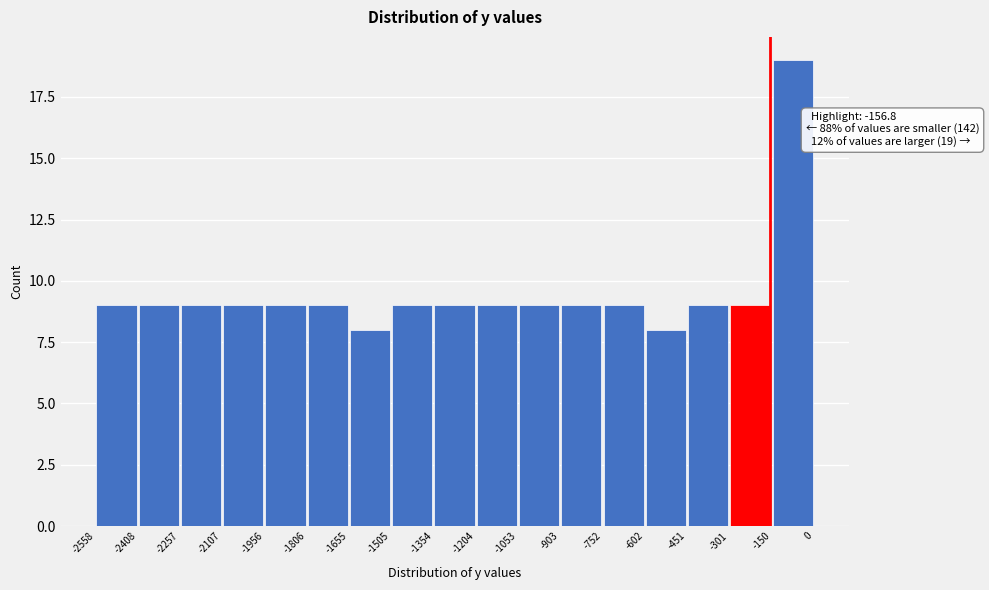

Which range on the x-axis has the tallest bar?

-150 to 0